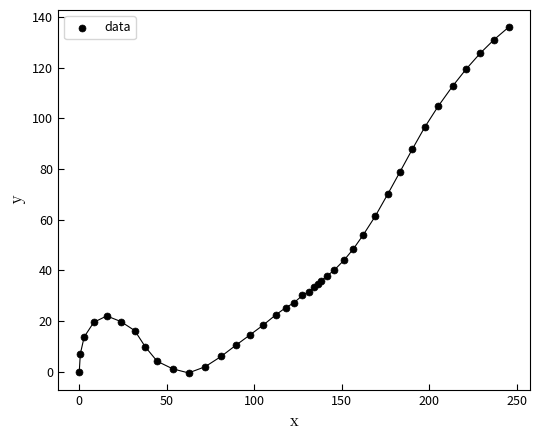

What Y value in the scatter plot is closest to 67?

70.1